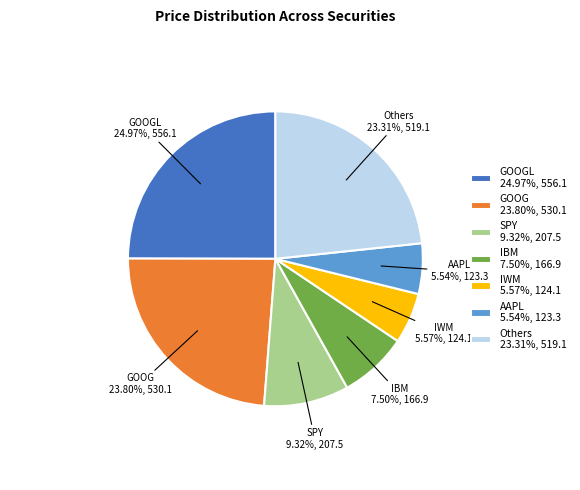

Does any single category account for the majority?

No